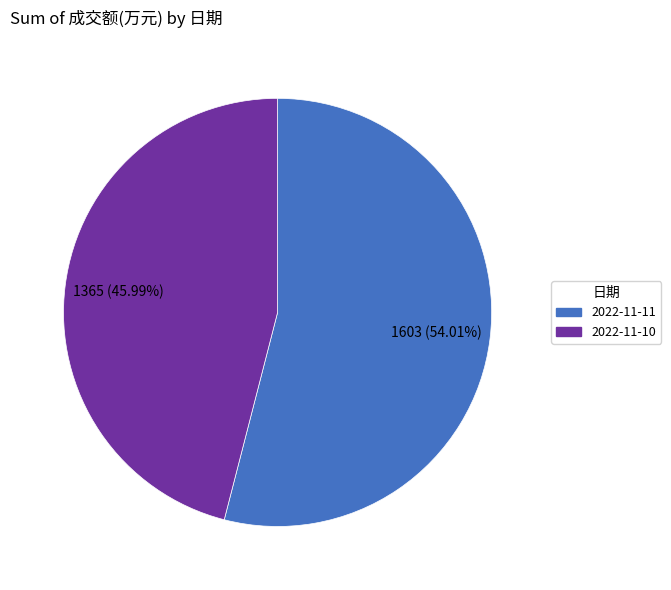

To the nearest percent, what portion does 2022-11-11 represent?

54%